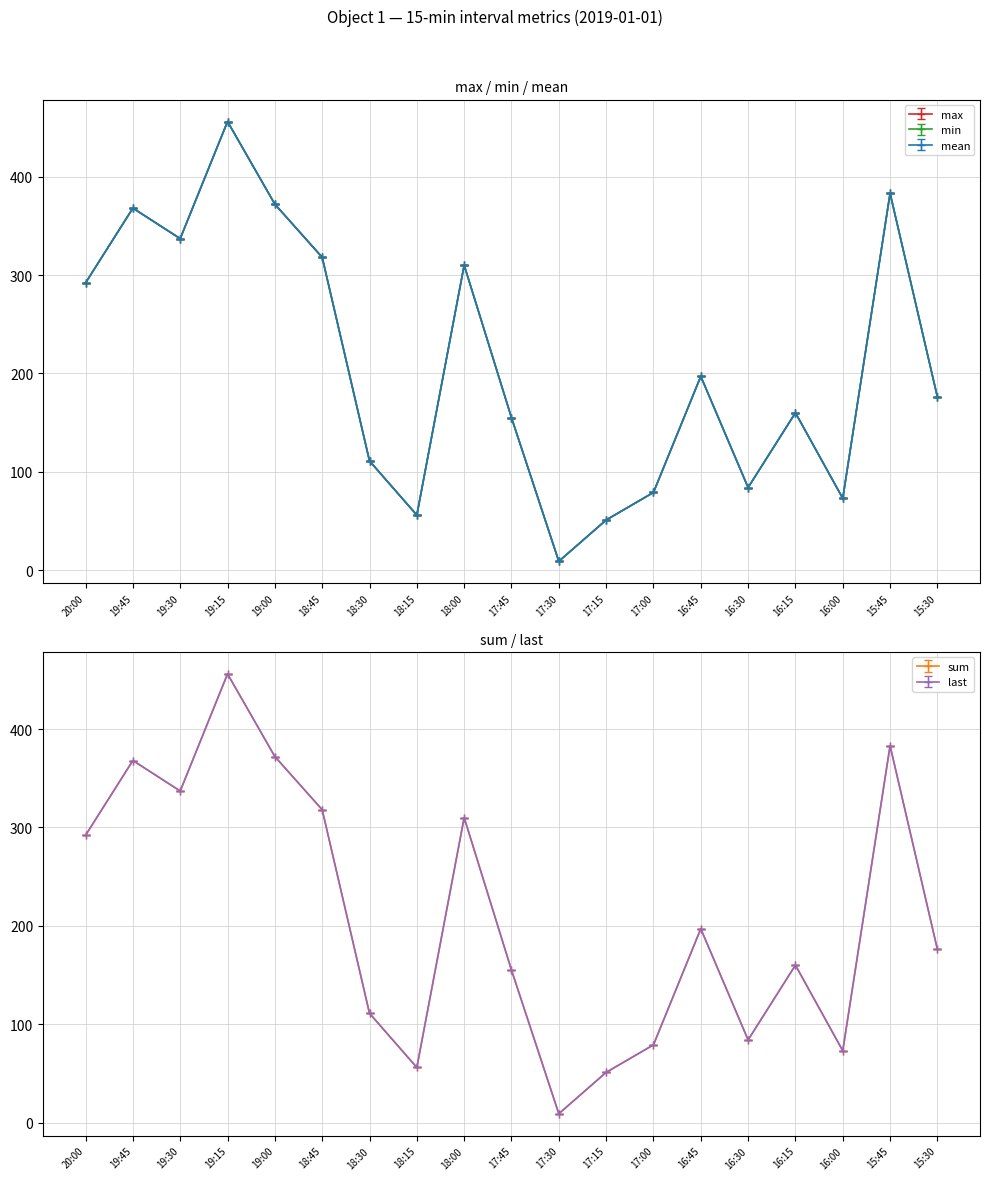

Which has a higher value, 17:30 or 19:45?

19:45